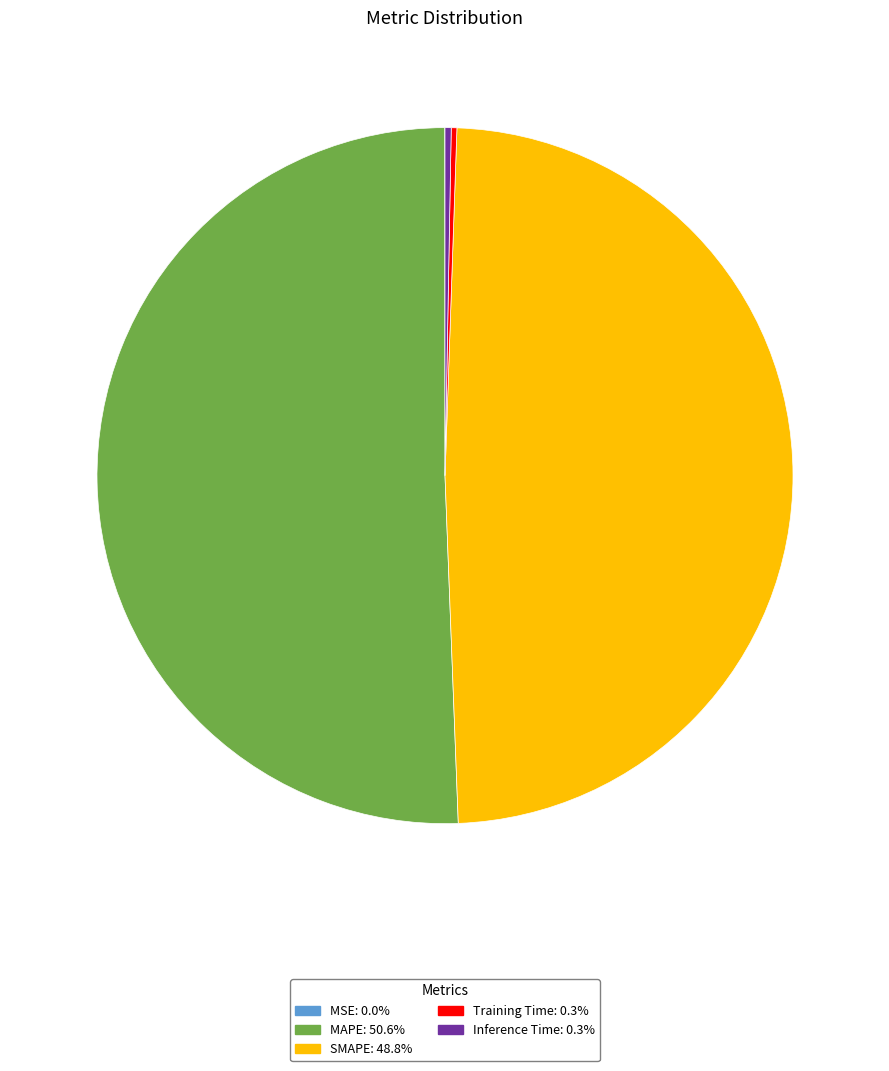

Does any single category account for the majority?

Yes